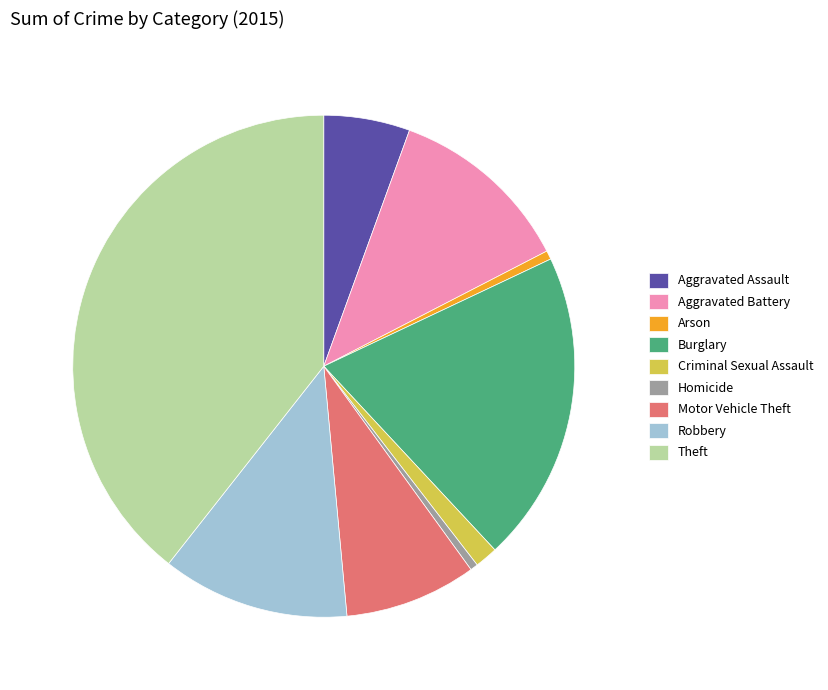

How many segments does this pie chart have?

9